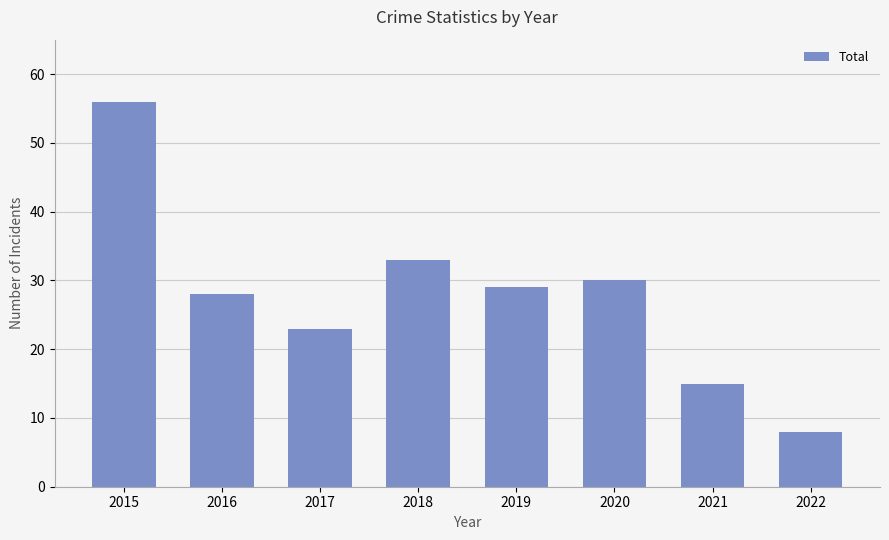

Reading left to right, list all the values displayed in this chart.

2015=56	2016=28	2017=23	2018=33	2019=29	2020=30	2021=15	2022=8